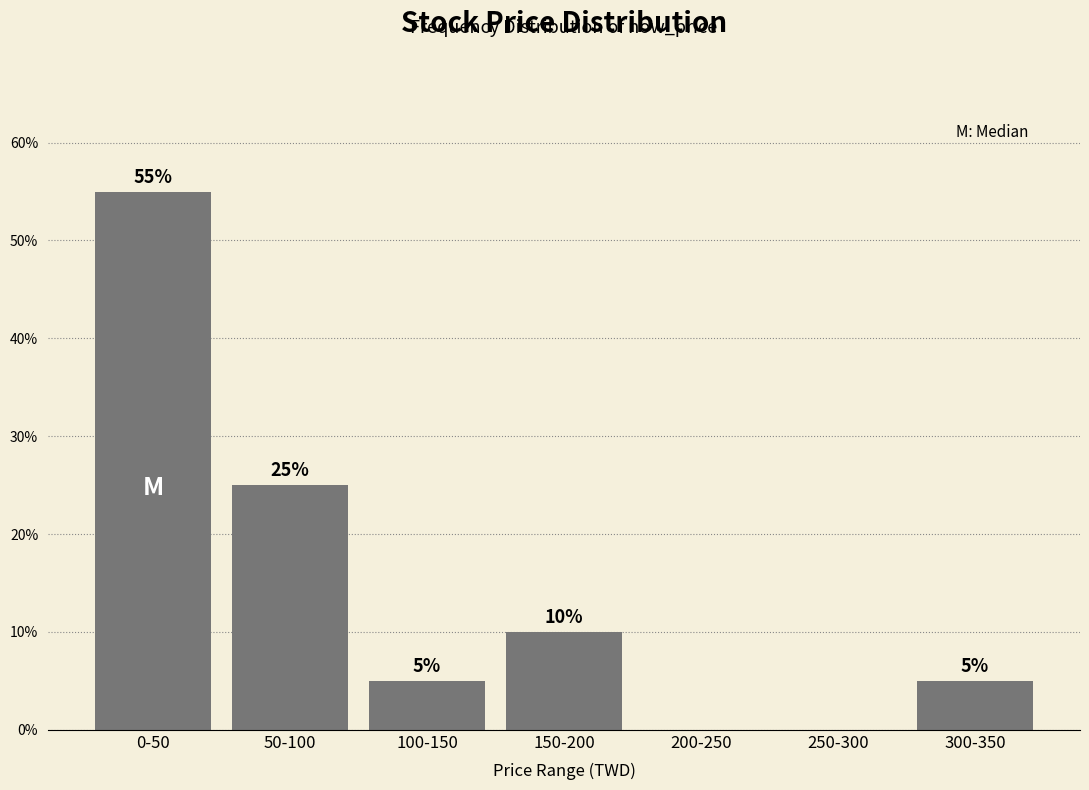

Reading right to left, what are all the values shown in this chart?

300-350=5.0	250-300=0.0	200-250=0.0	150-200=10.0	100-150=5.0	50-100=25.0	0-50=55.0